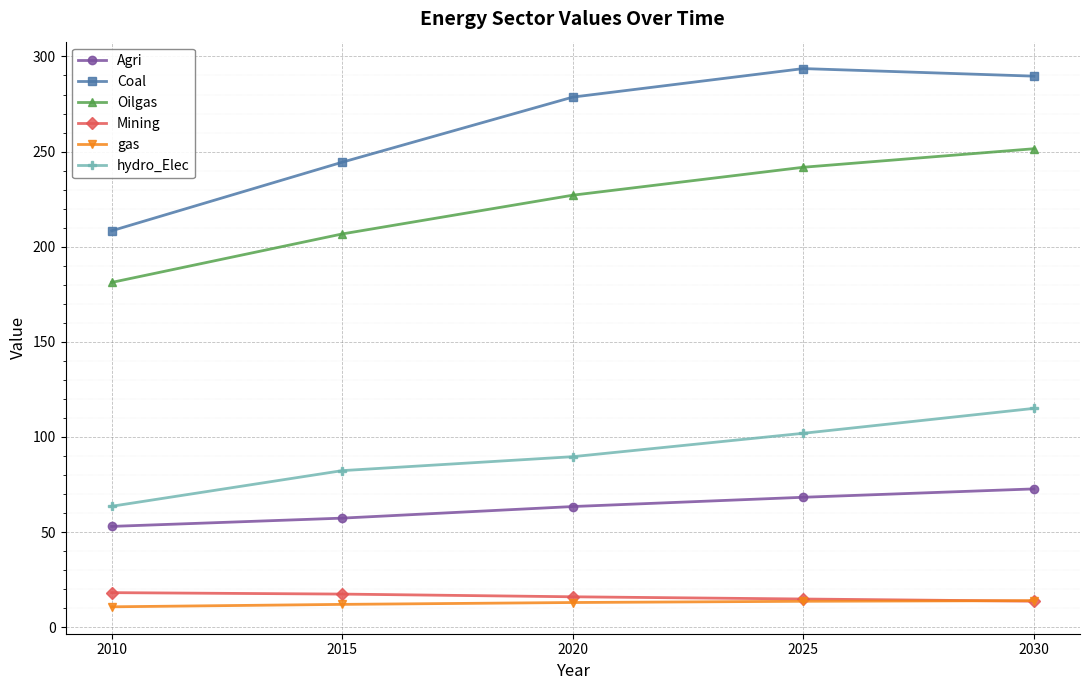

The hydro_Elec series shows 144.0 at 2020. True or false?

False